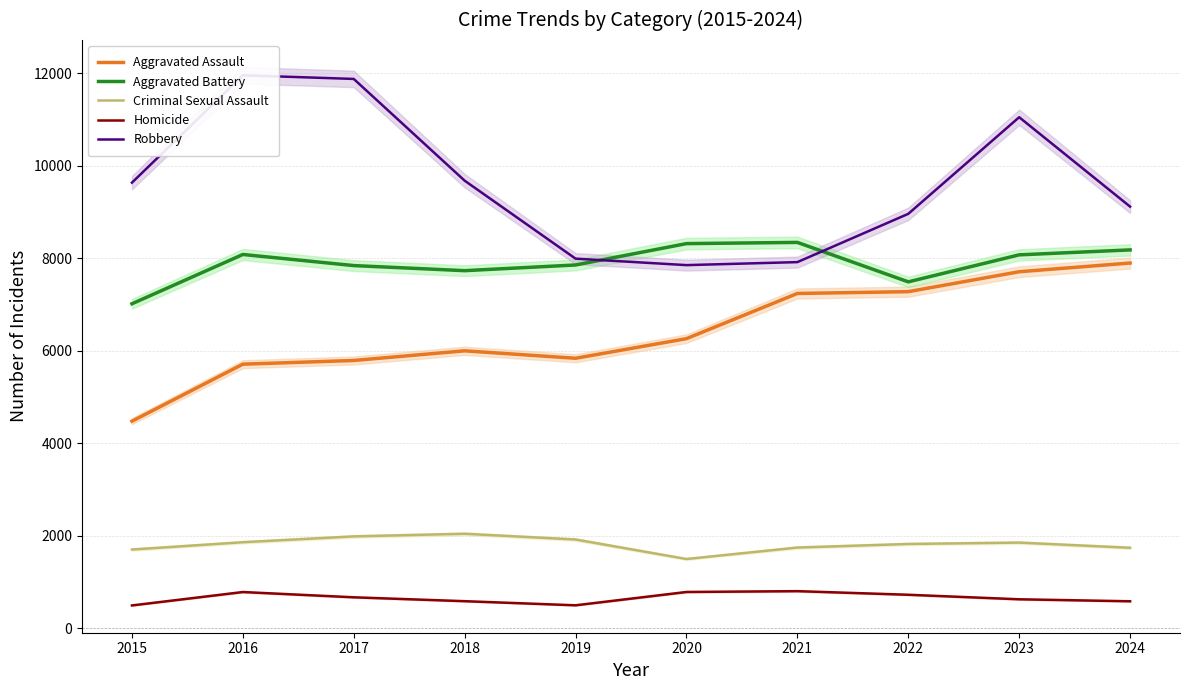

True or false: Criminal Sexual Assault has a value of 815 at 2016.

False